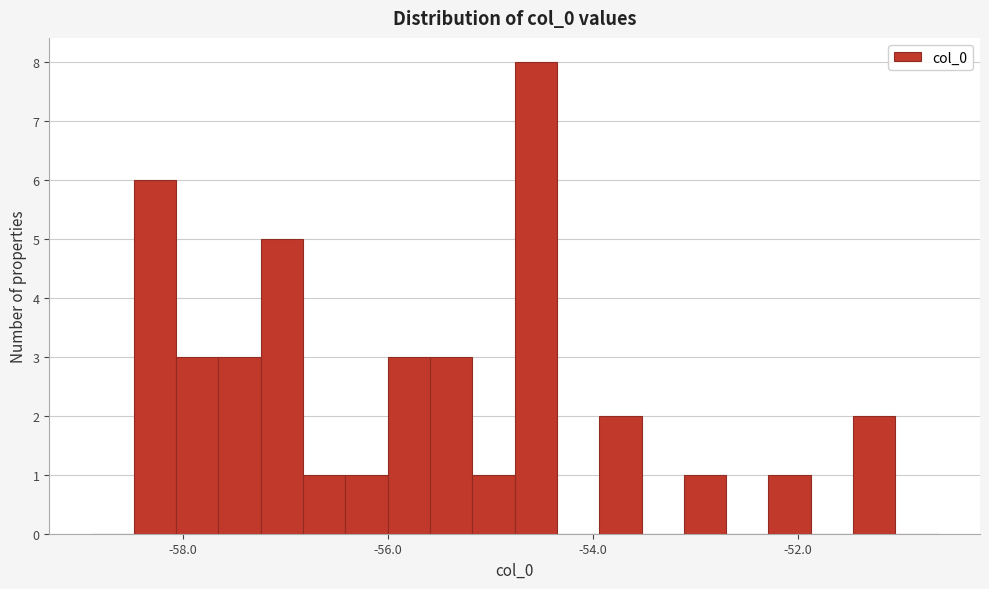

Read against the x-axis, roughly where is the centre of the tallest bar?

-54.6